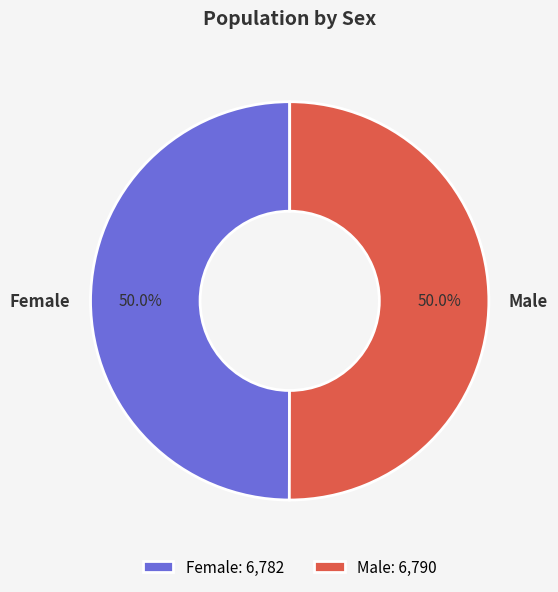

What percentage is NOT represented by Male?

50.0%